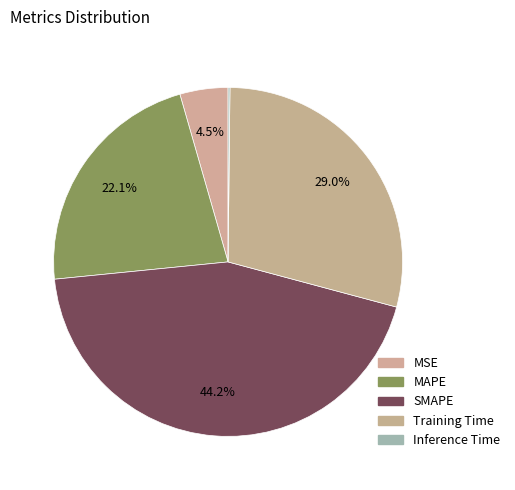

To the nearest percent, what is the difference between the SMAPE and Training Time slice percentages?

15%